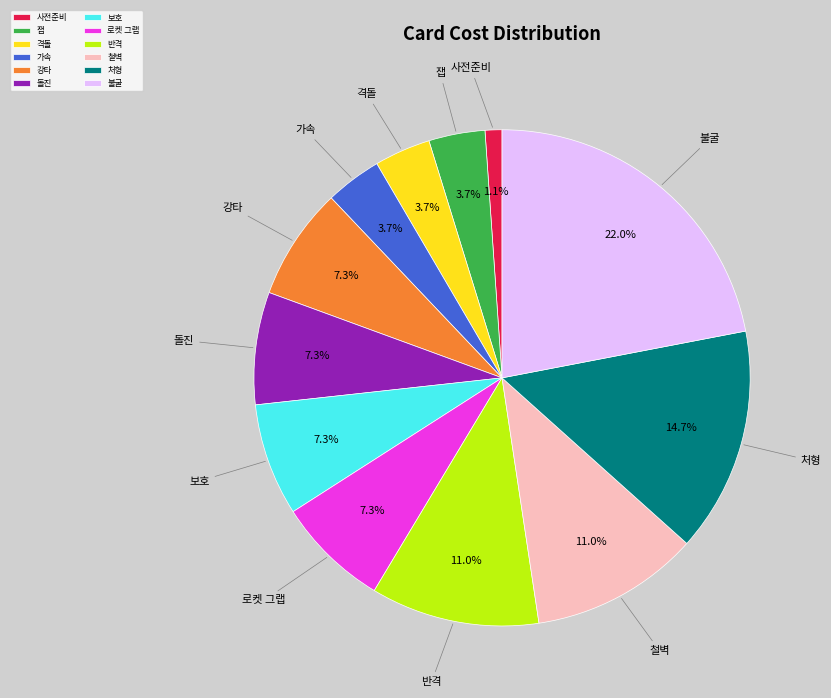

What percentage is NOT represented by 돌진?

92.7%